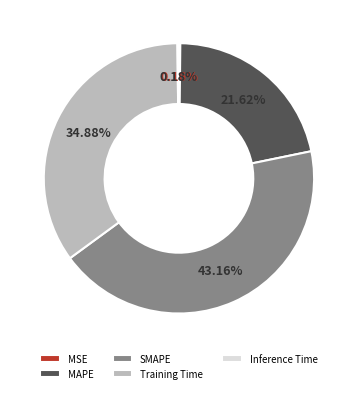

Which slice is the largest?

SMAPE